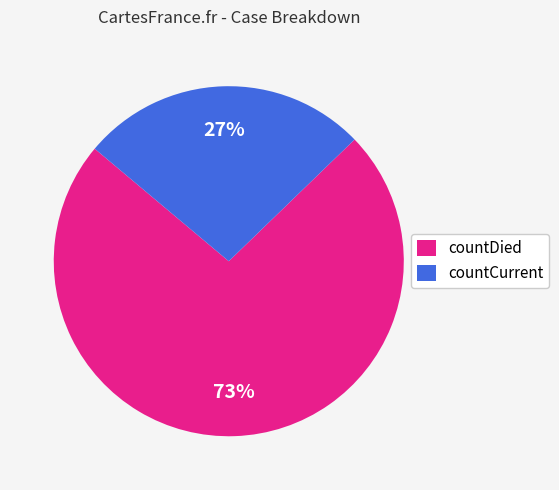

The countDied slice represents 81% of the pie. True or false?

False